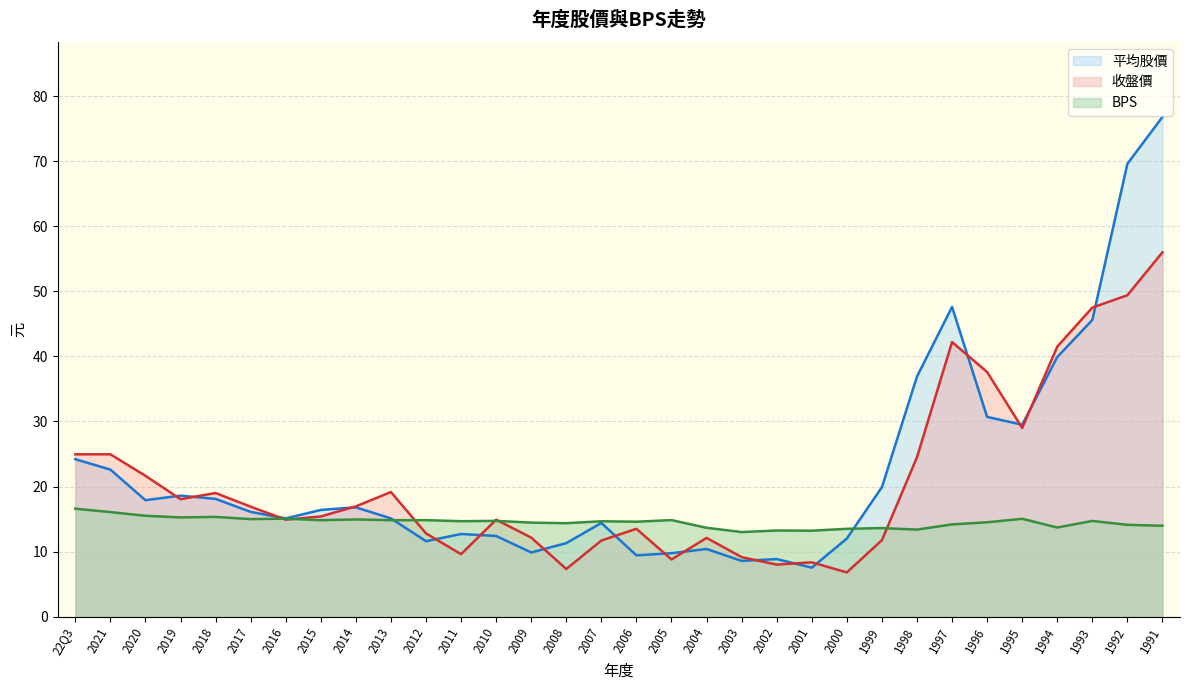

What is the difference between the 平均股價 values at 2008 and 2010?

1.1